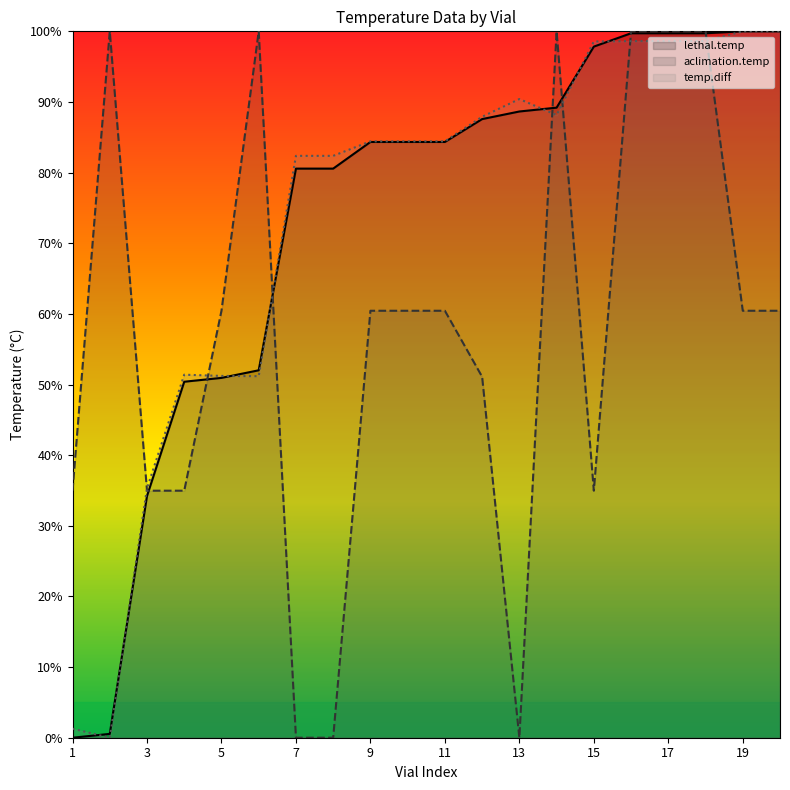

What value does the lethal.temp series have at 19?

100.0